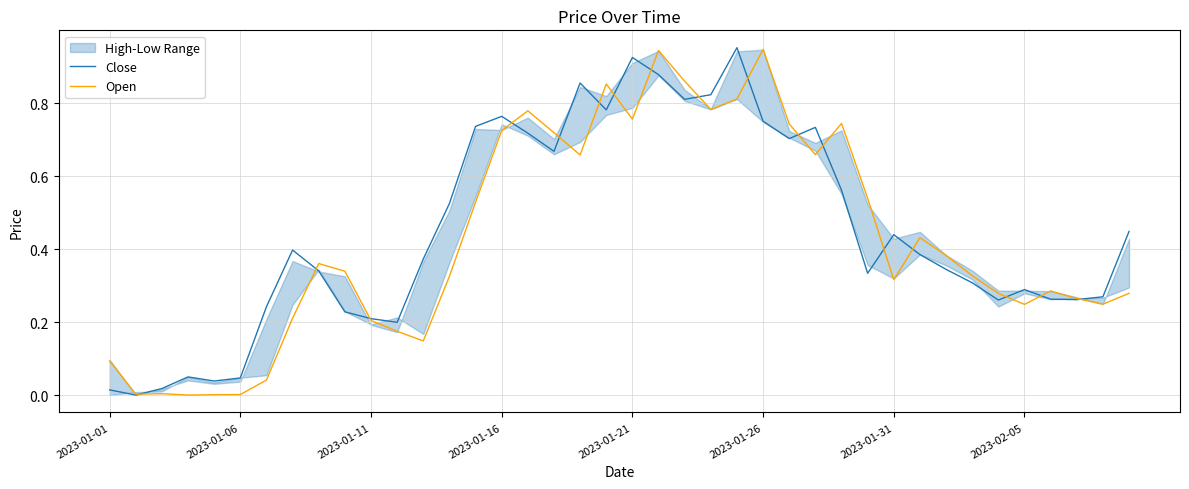

Count the number of categories in the chart.

40